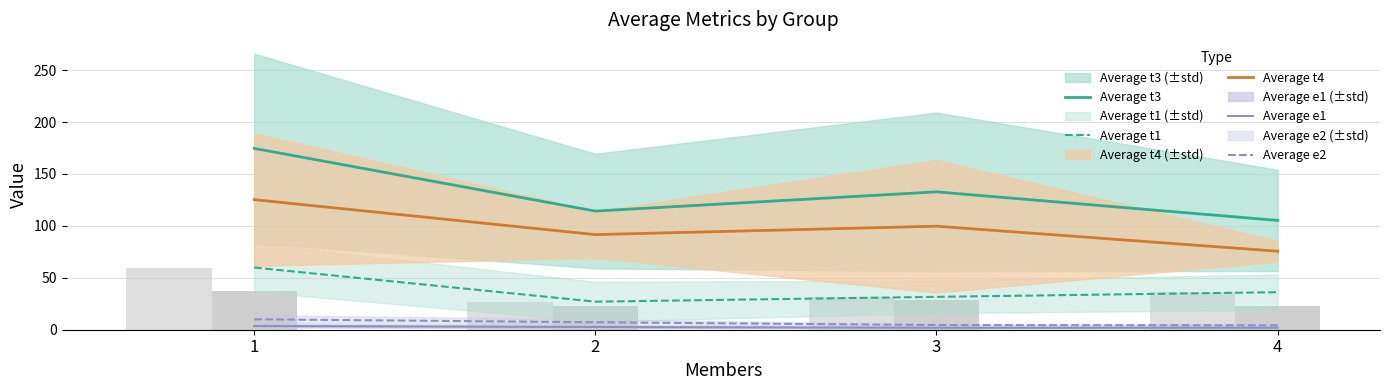

What is the sum of the Average t1 values at 3 and 1?

91.5